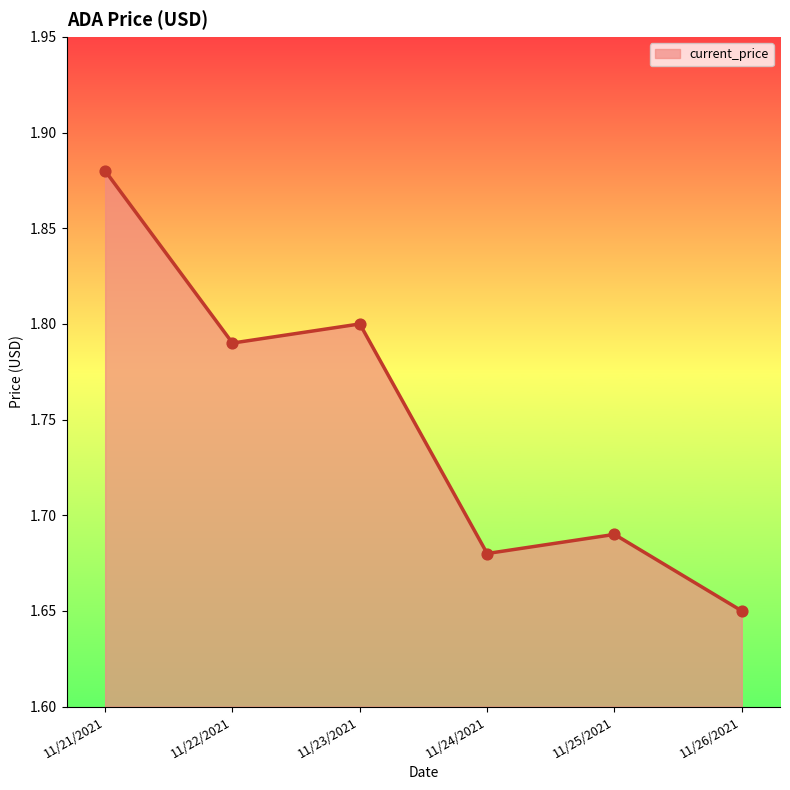

Approximately how many times larger is the value at 11/21/2021 compared to 11/24/2021?

1.1